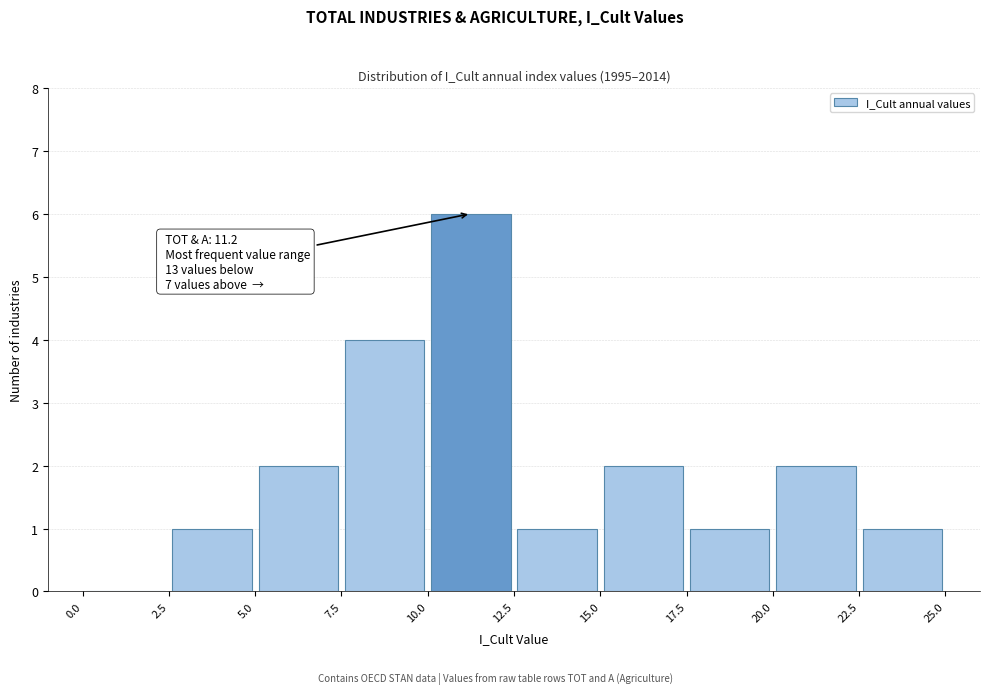

Over which range of the x-axis is the bar tallest?

10.0 to 12.5